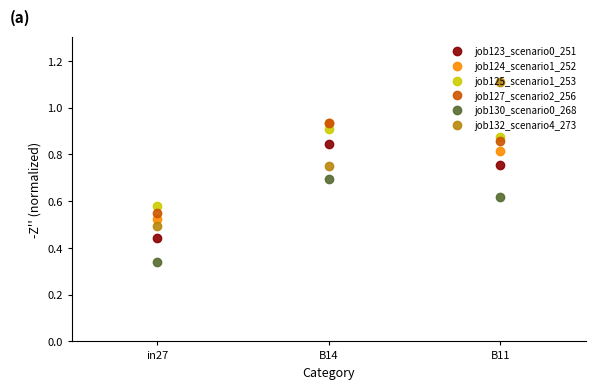

List the labels in order of job124_scenario1_252 value, smallest first.

in27, B11, B14